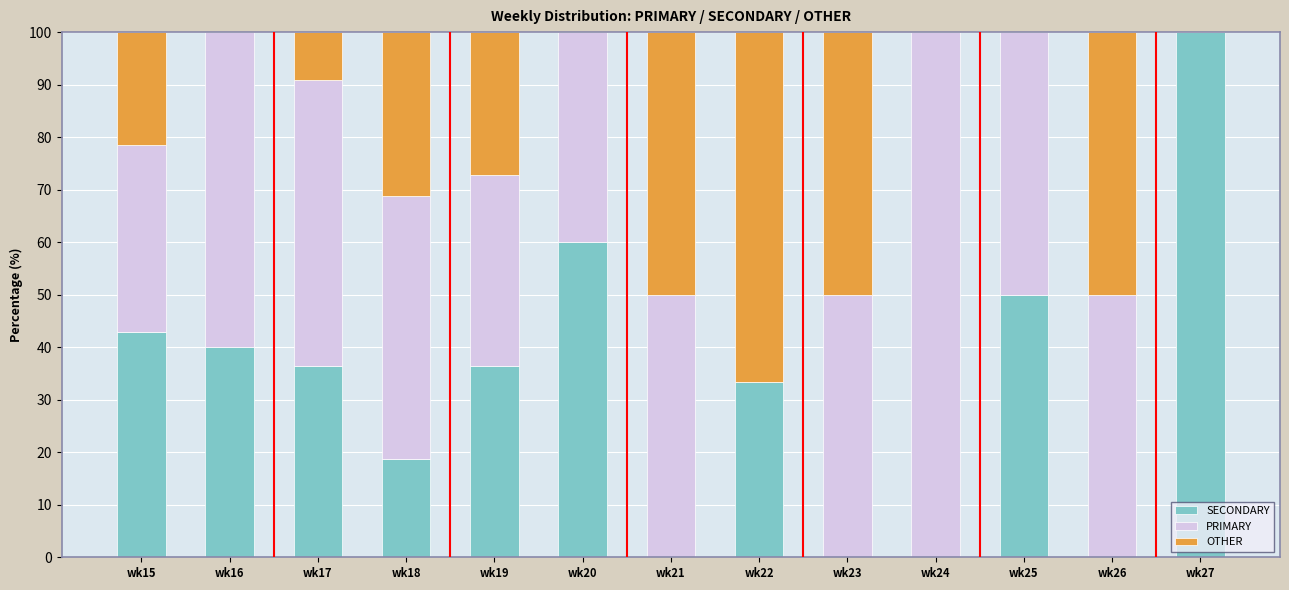

What is the sum of all SECONDARY values?

417.7